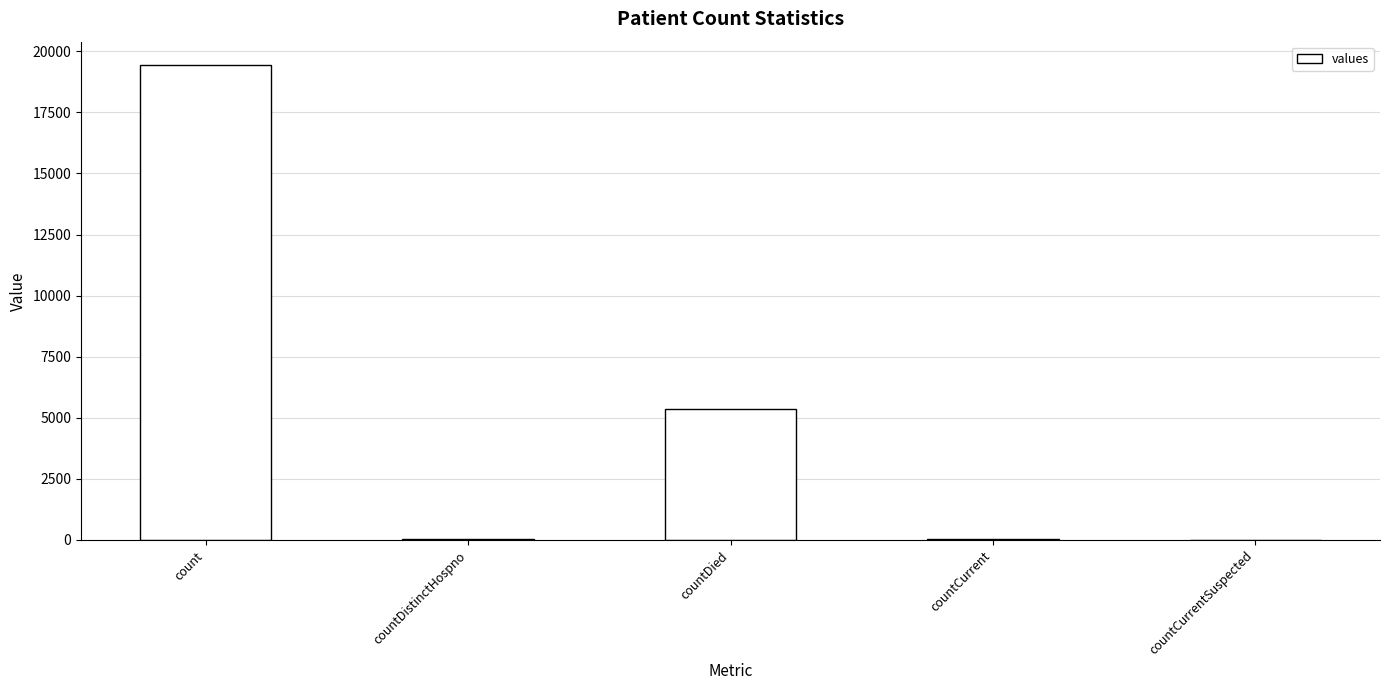

What is the difference between the values at count and countCurrentSuspected?

19420